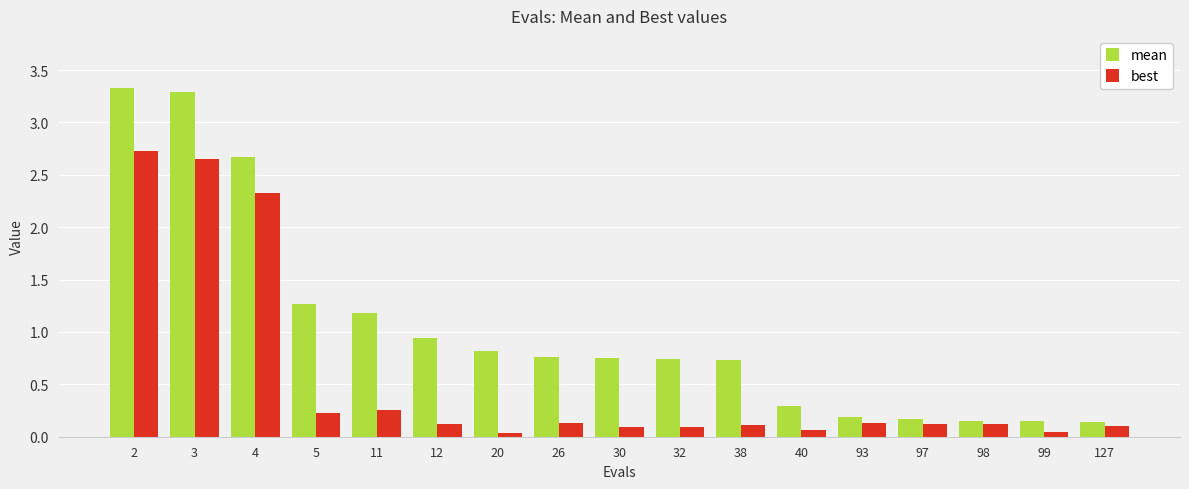

What is the maximum value shown in the chart?

3.3